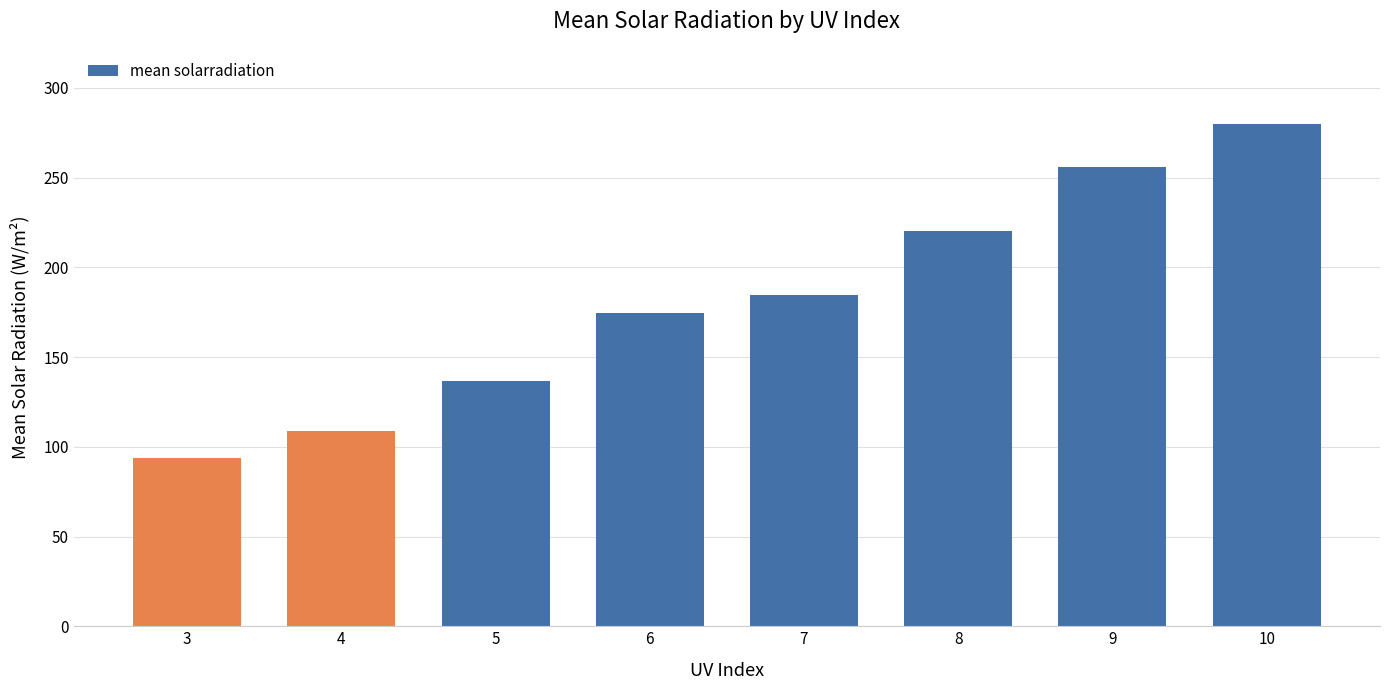

Reading left to right, transcribe all the data shown in this chart.

93.9	108.7	136.5	174.4	184.6	220.2	256.1	279.8